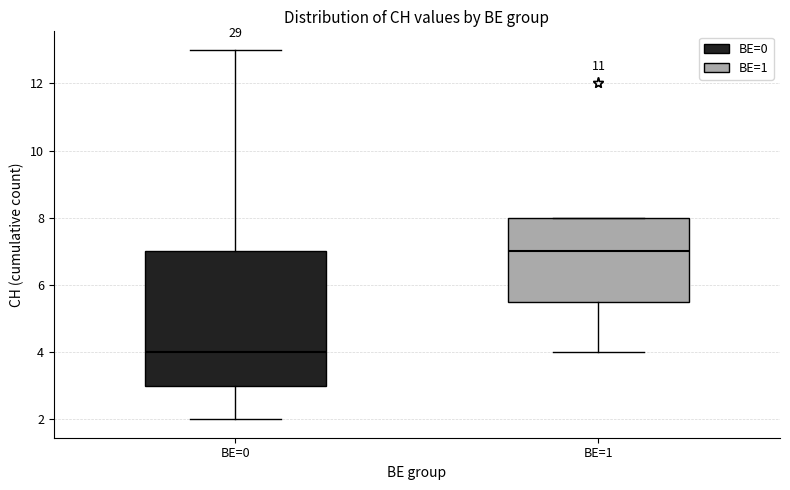

Which box has the lowest median line?

BE=0